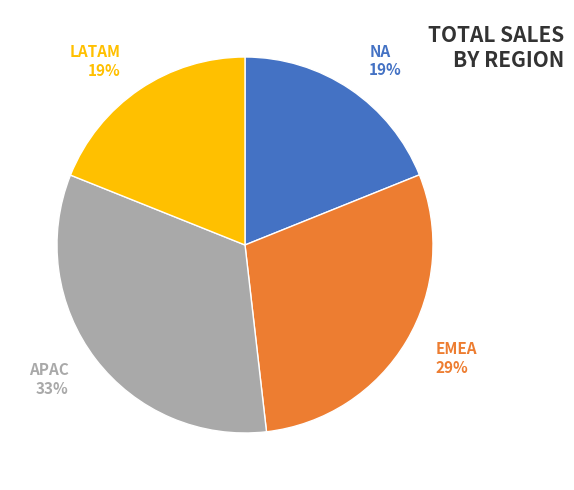

To the nearest percent, what percentage of the pie is NA?

19%